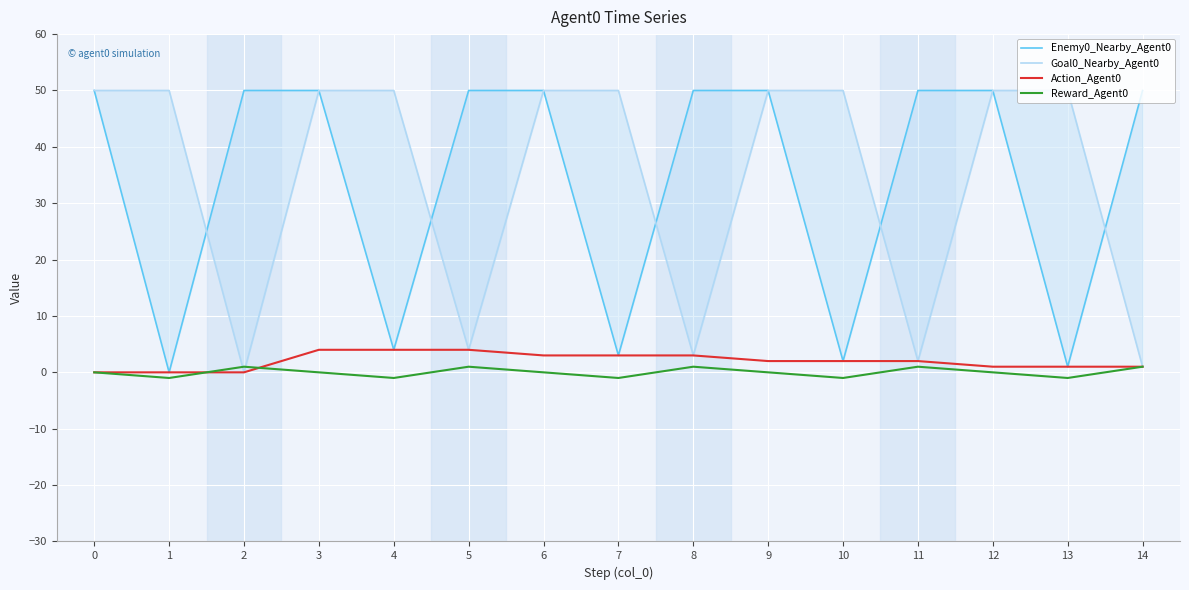

Where does the Reward_Agent0 series first go above 0?

2